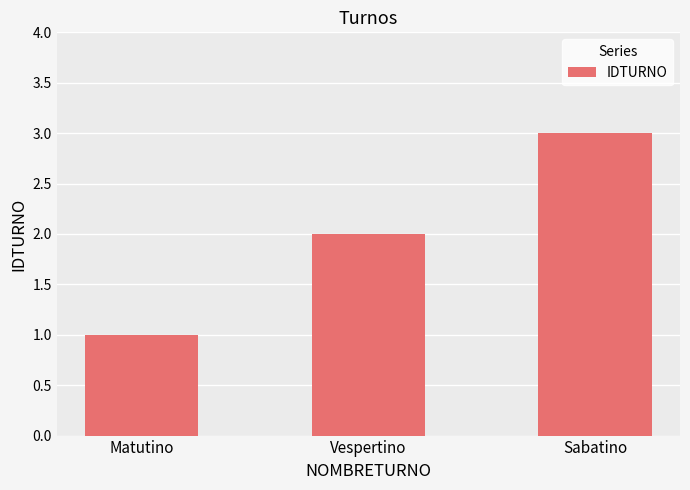

Rank the categories by value from lowest to highest.

Matutino, Vespertino, Sabatino